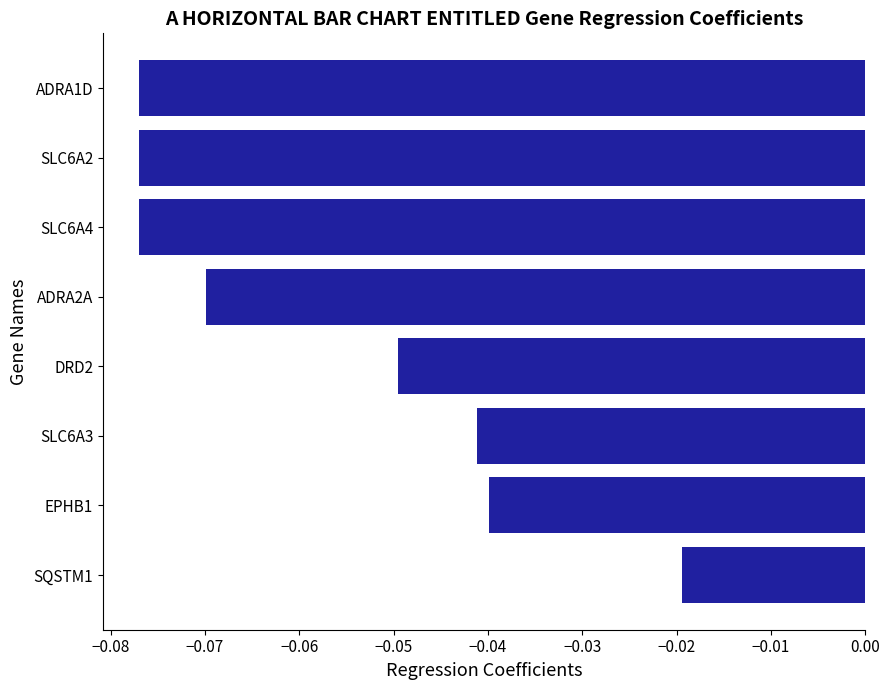

Which has a higher value, DRD2 or ADRA2A?

DRD2